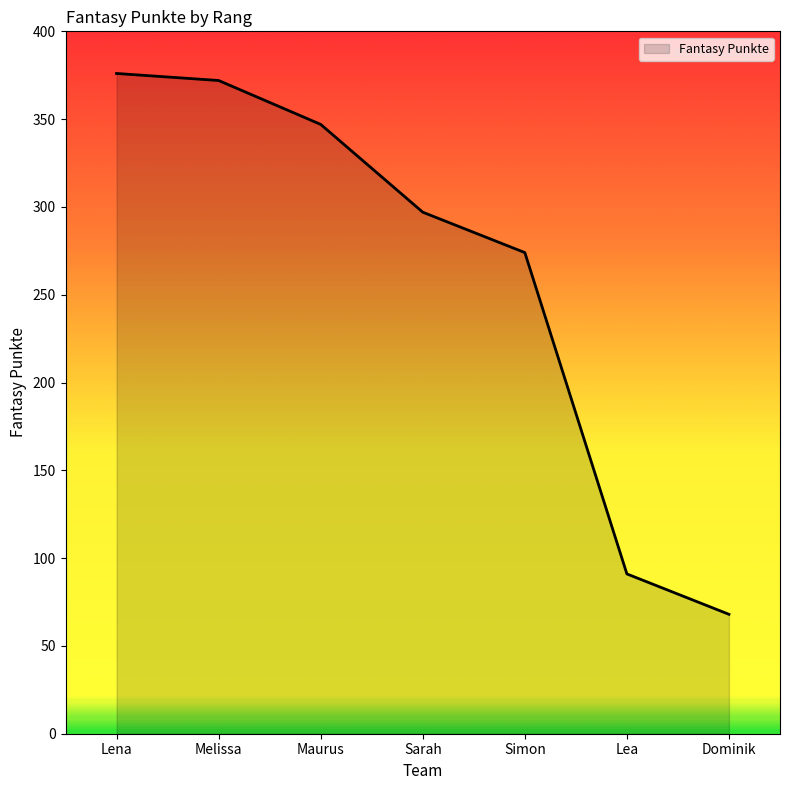

Which category has the highest value across all series?

Lena